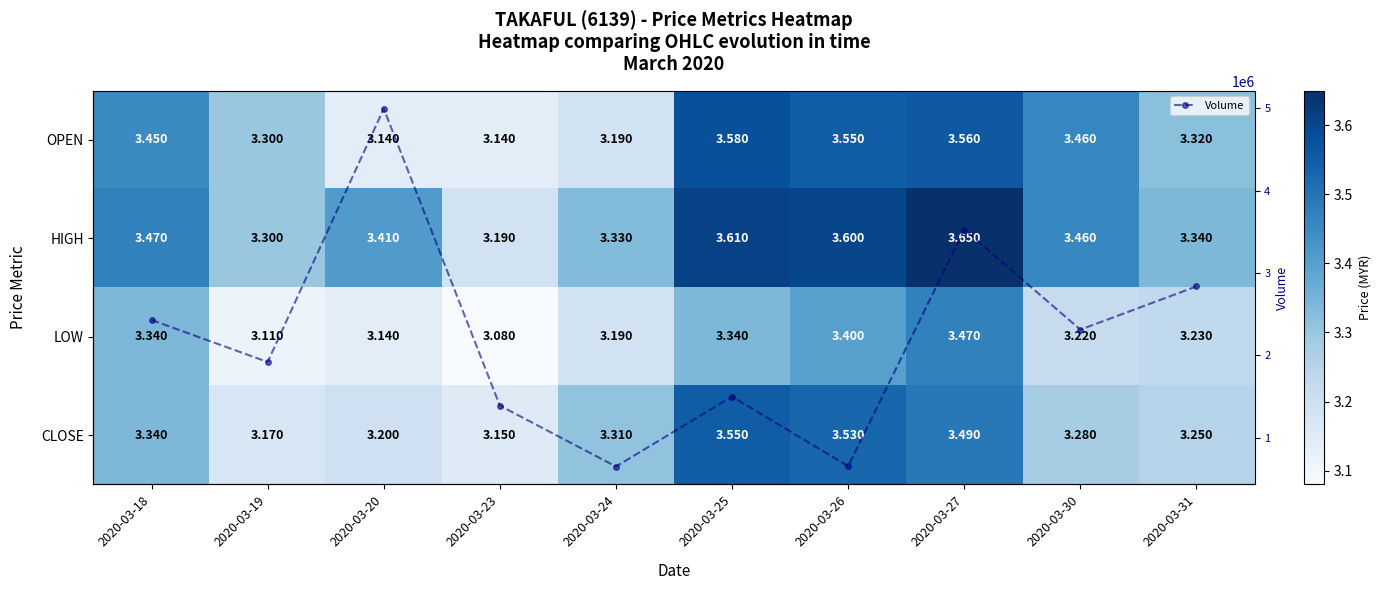

Which series has the largest range (max minus min)?

Volume